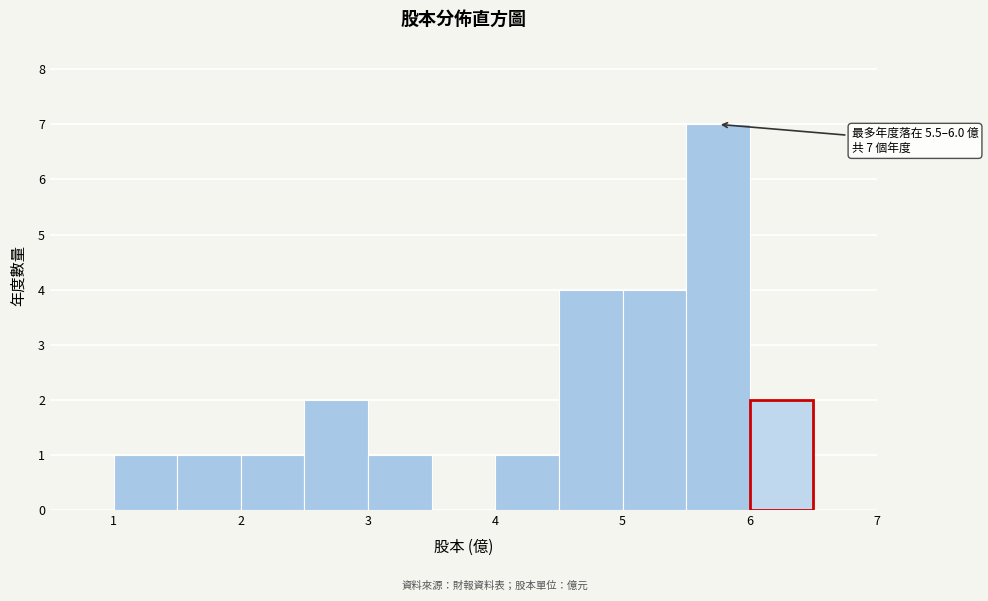

Which range on the x-axis has the tallest bar?

5.5 to 6.0